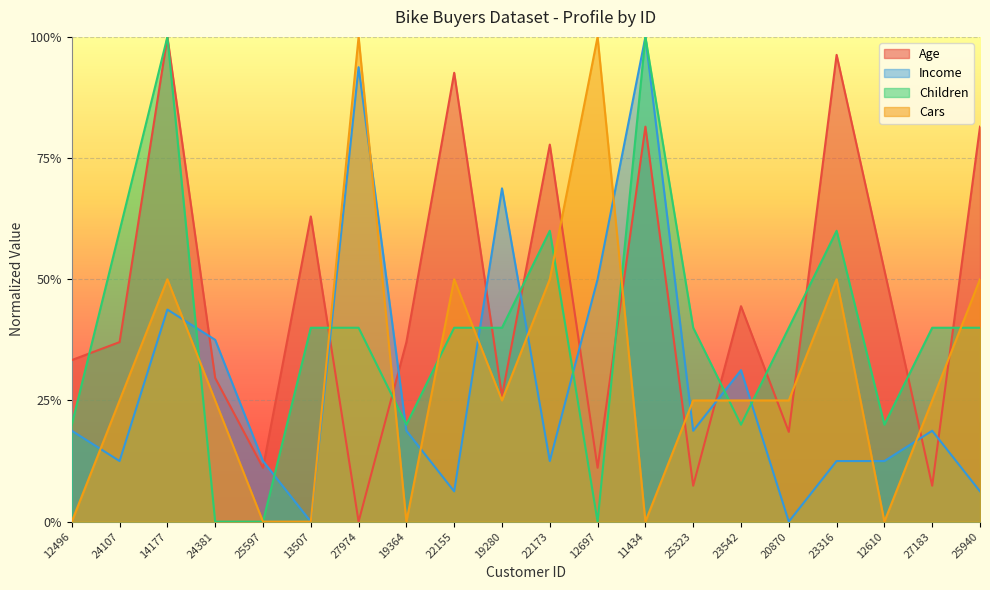

What position from the left is 20870?

16